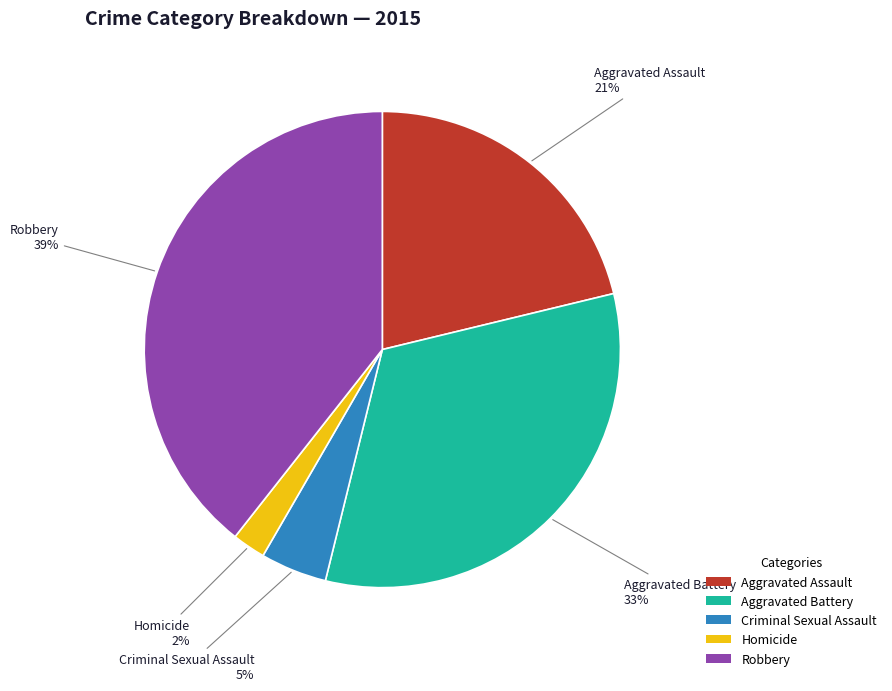

The Aggravated Battery slice represents 18% of the pie. True or false?

False